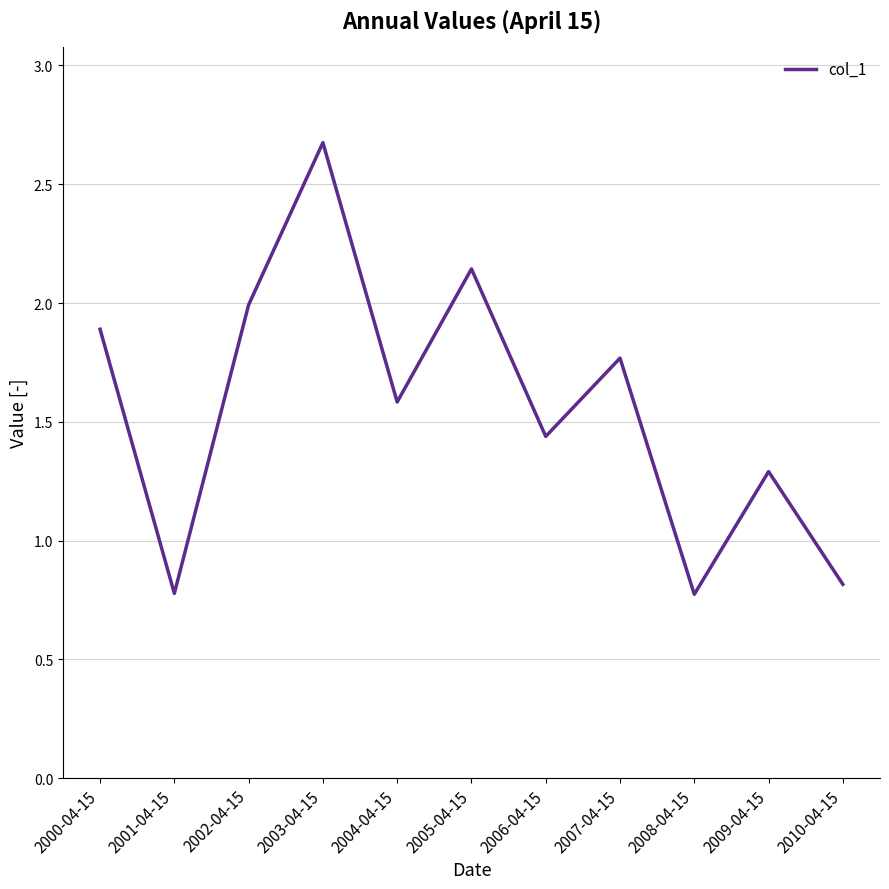

Is it true that the value at 2009-04-15 is 1.3?

True